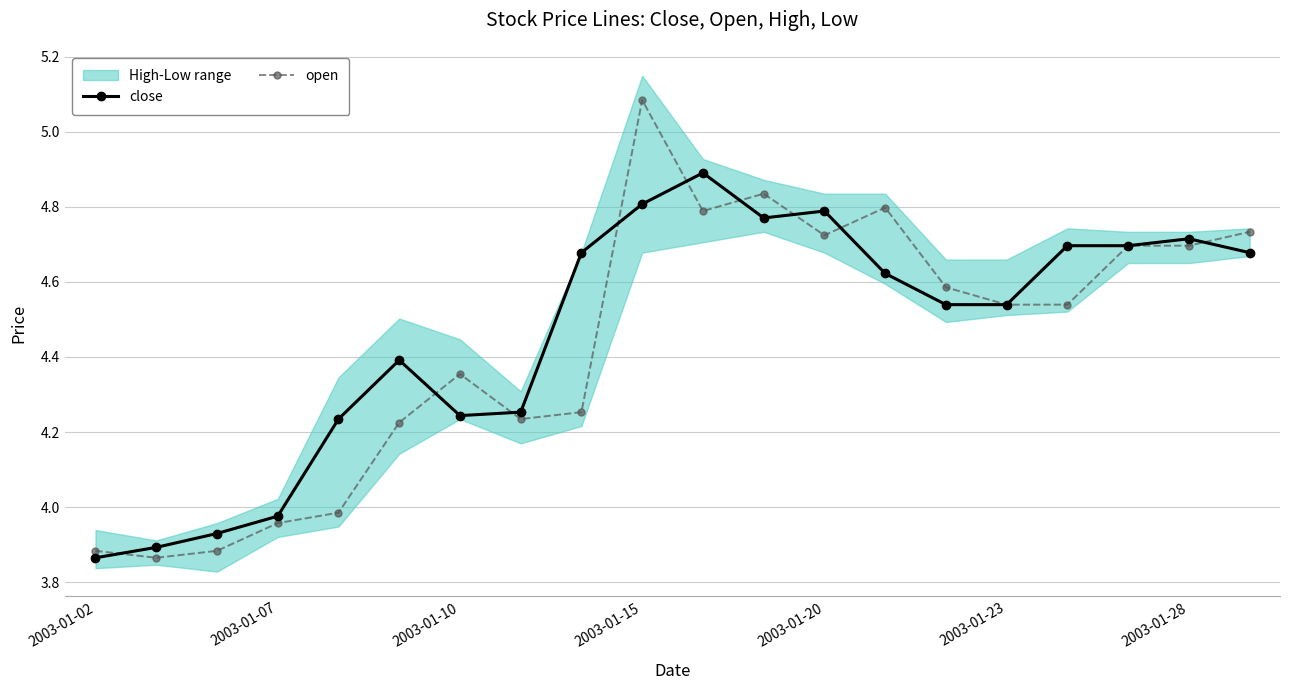

What is the maximum value for close?

4.9